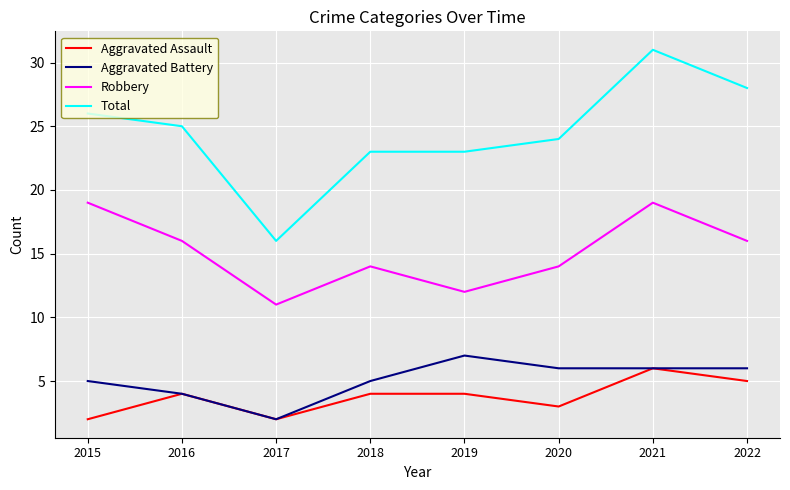

What is the total value across all series at 2017?

31